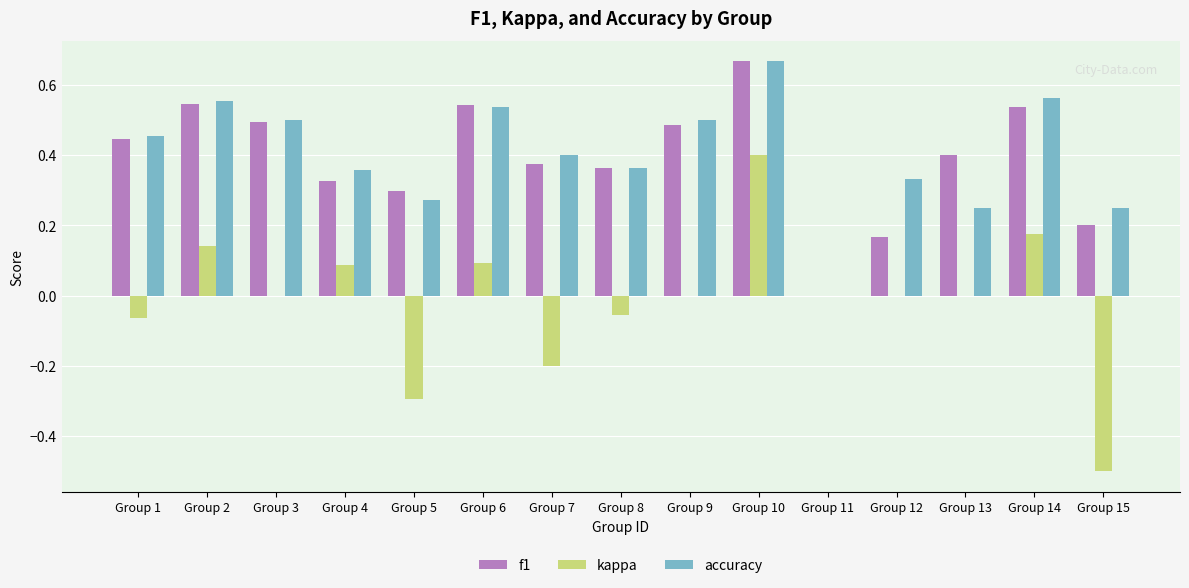

Are the bars horizontal?

No